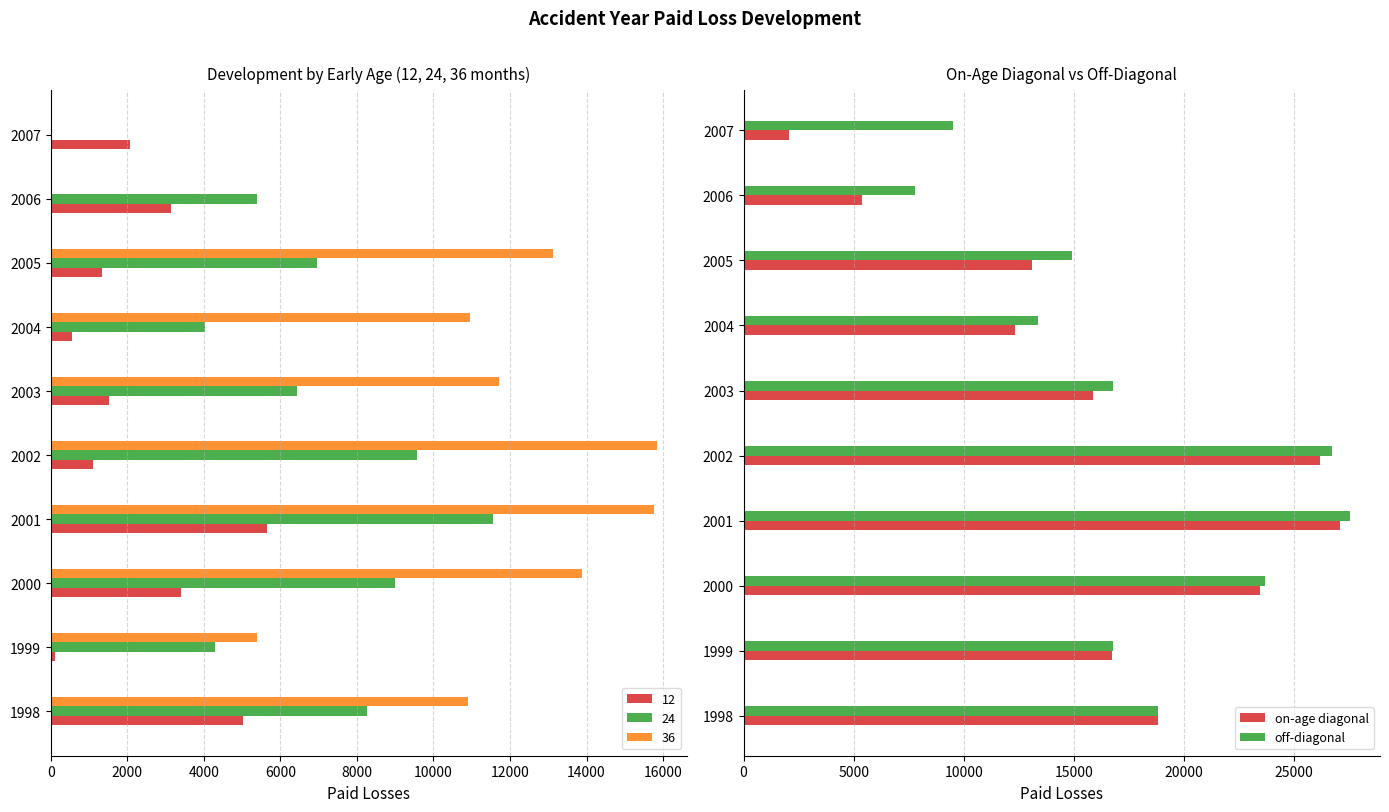

What is the value of the off-diagonal bar at the 8th from the left?

14887.9